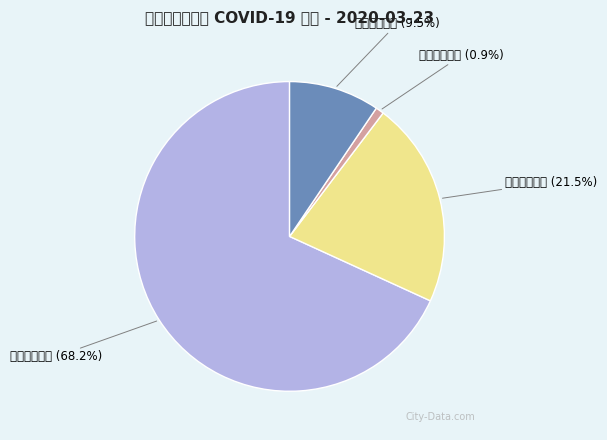

To the nearest percent, what is the difference between the largest and smallest slice percentages?

67%